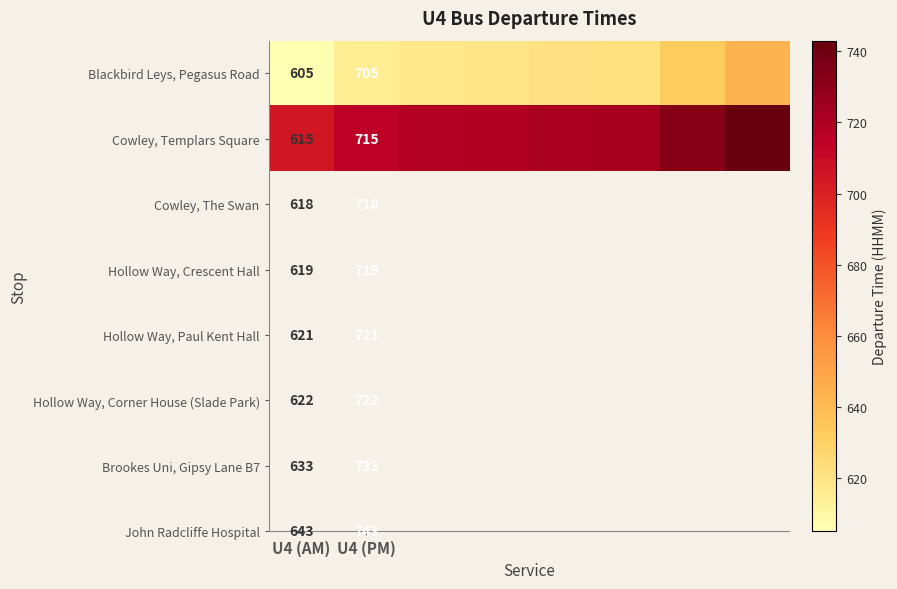

What is the total value across all series at U4 (PM)?

1420